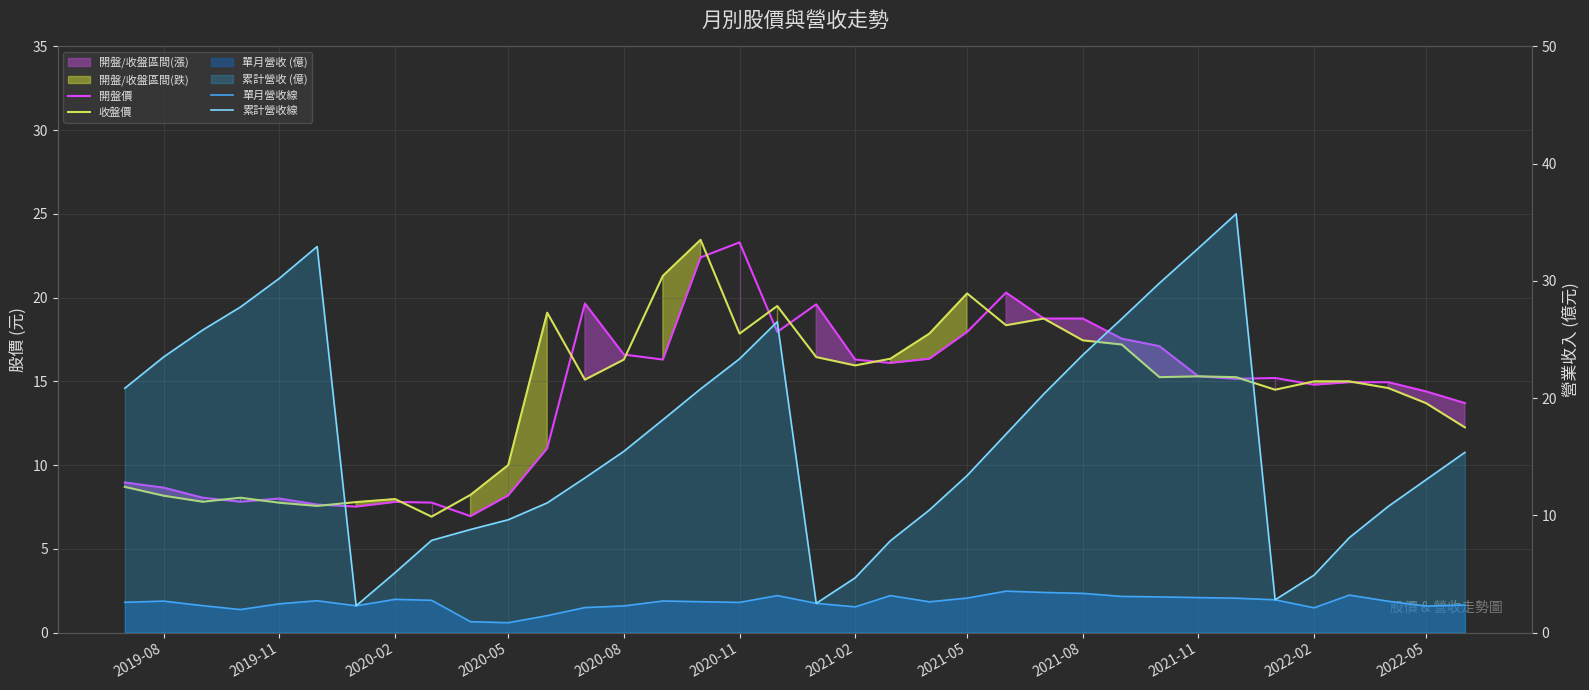

True or false: 開盤價 has more than 2 points higher than both neighbors.

True